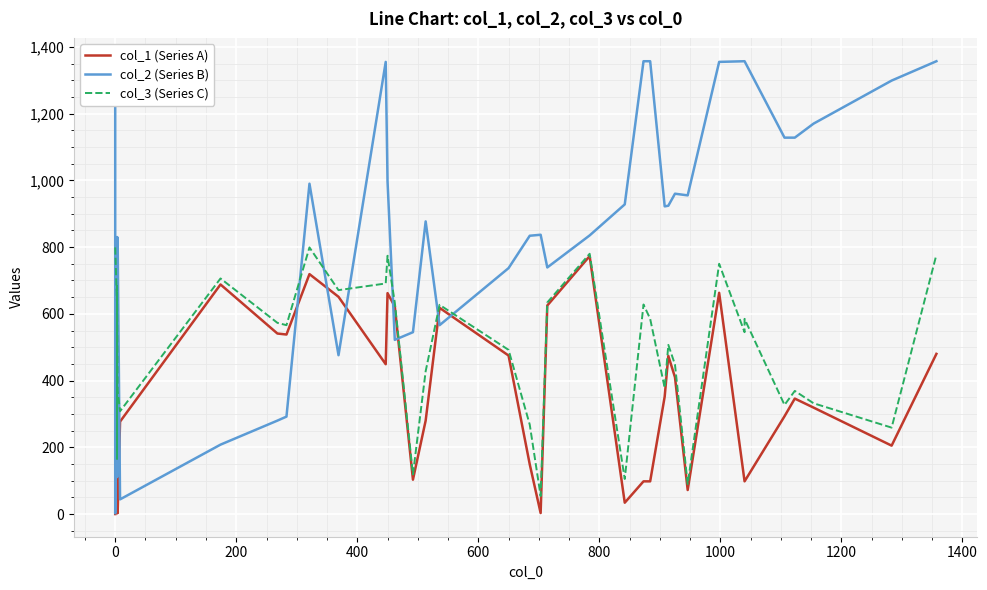

In col_3 (Series C), how many points are lower than both neighbors (excluding endpoints)?

12